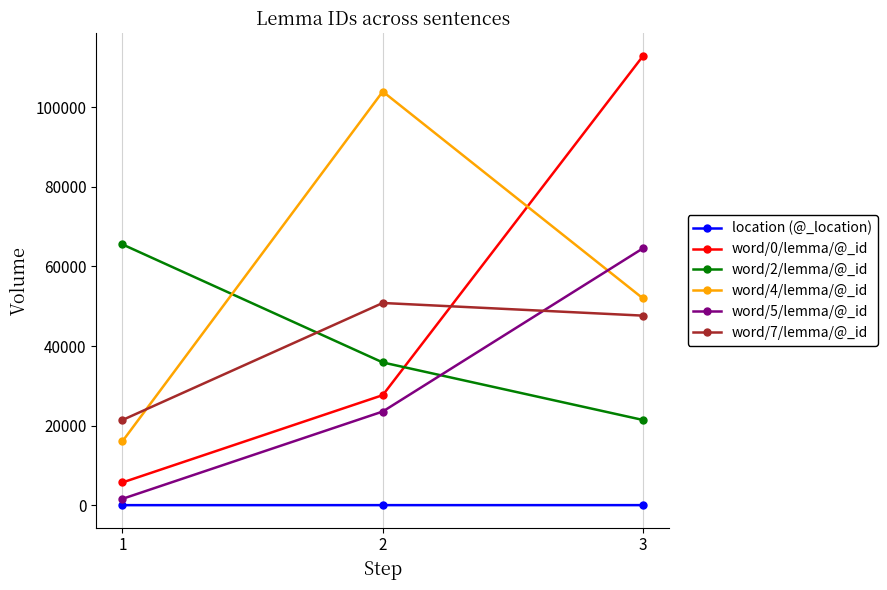

Which series changed the most between 2 and 3?

word/0/lemma/@_id